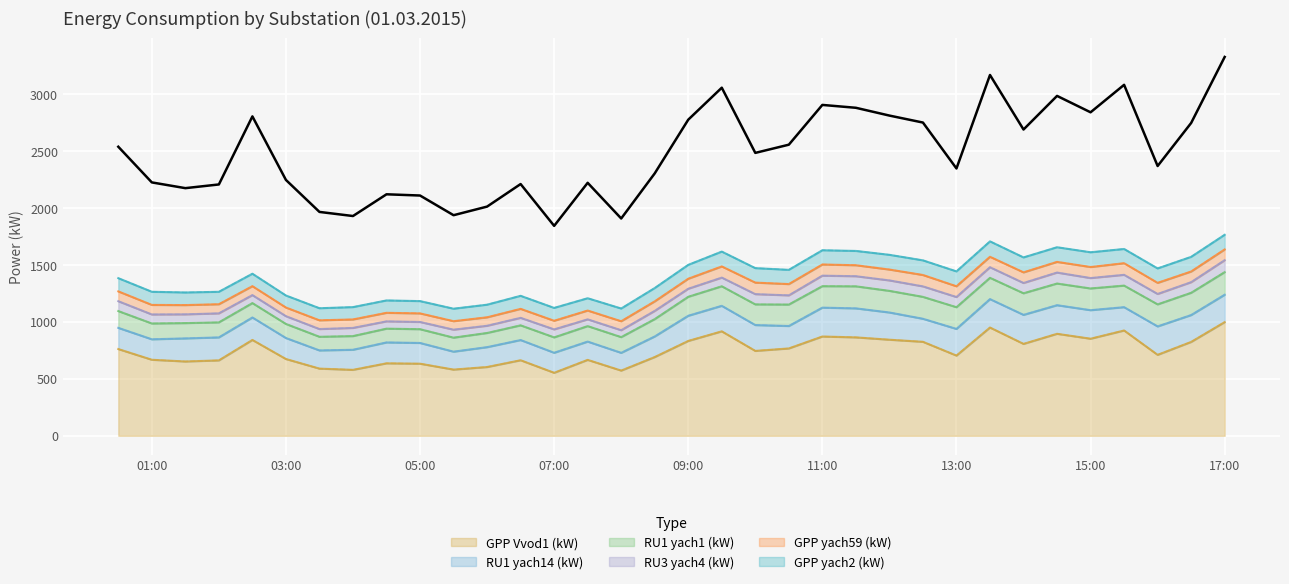

Which series has the largest total across all categories?

GPP Vvod1 (kW)